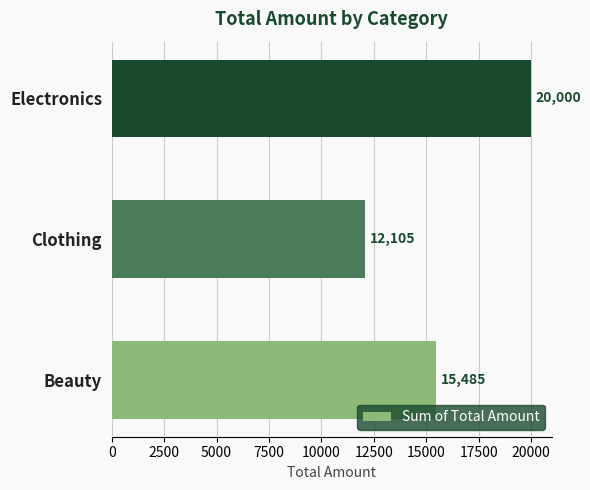

What value does the data have at Clothing, to the nearest 50?

12100